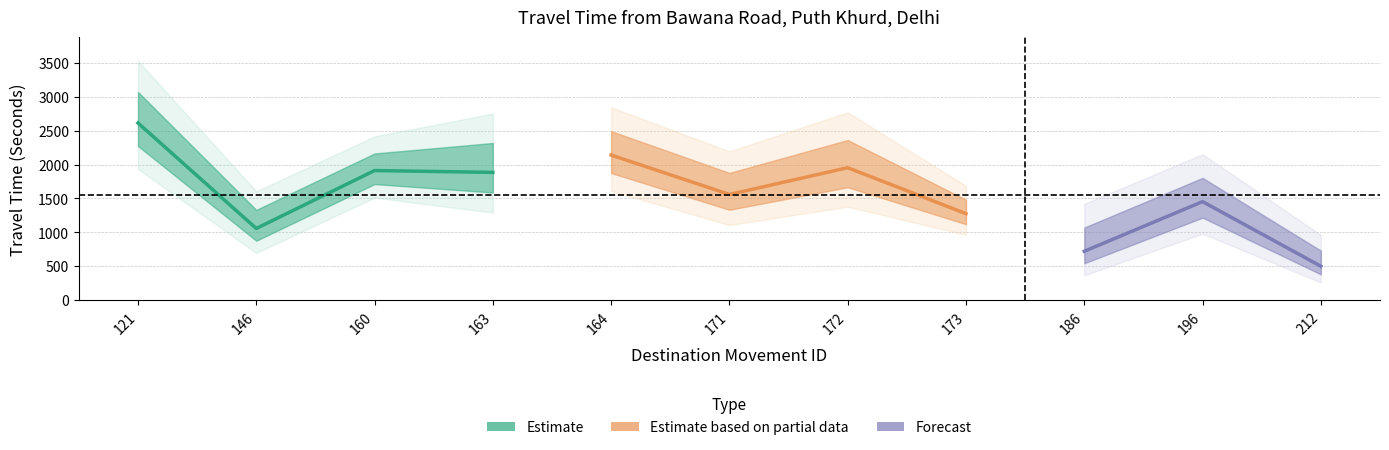

What is the greatest value displayed?

3532